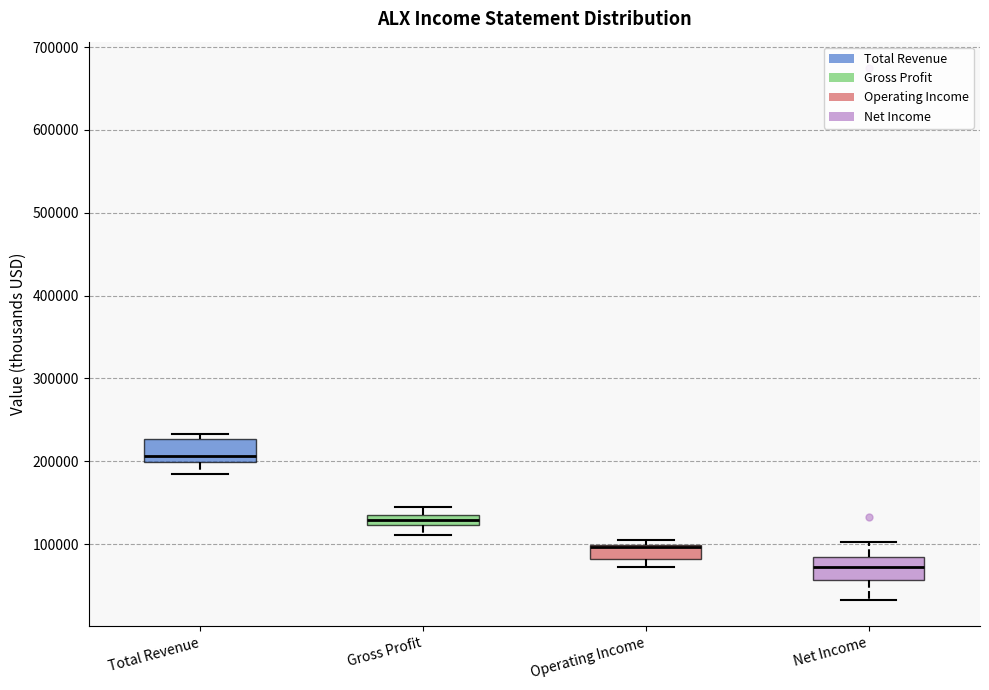

Which box's median line is the lowest?

Net Income